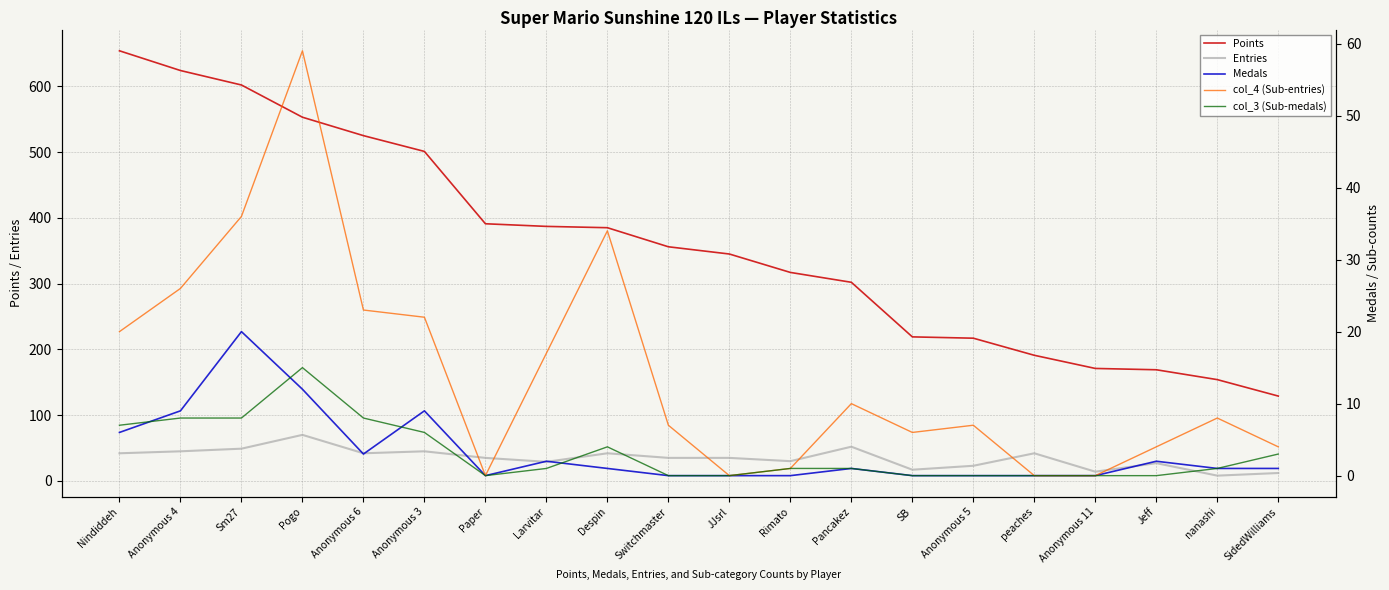

What is the sum of the col_3 (Sub-medals) values at Larvitar and JJsrl?

1